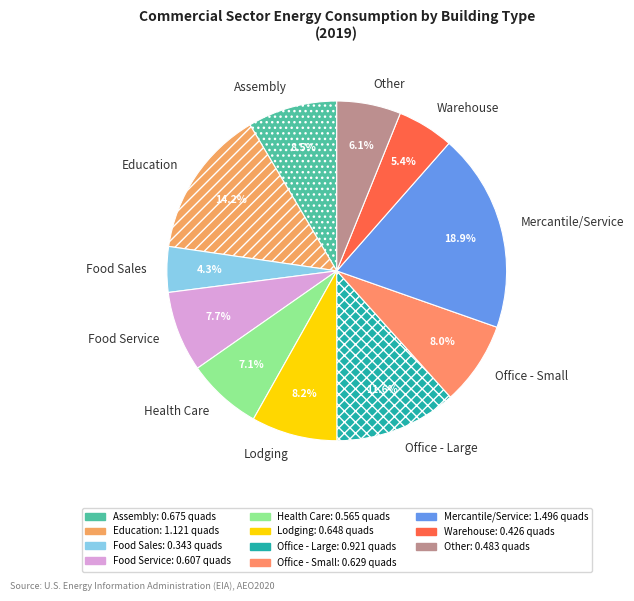

Is there a majority slice in this chart?

No